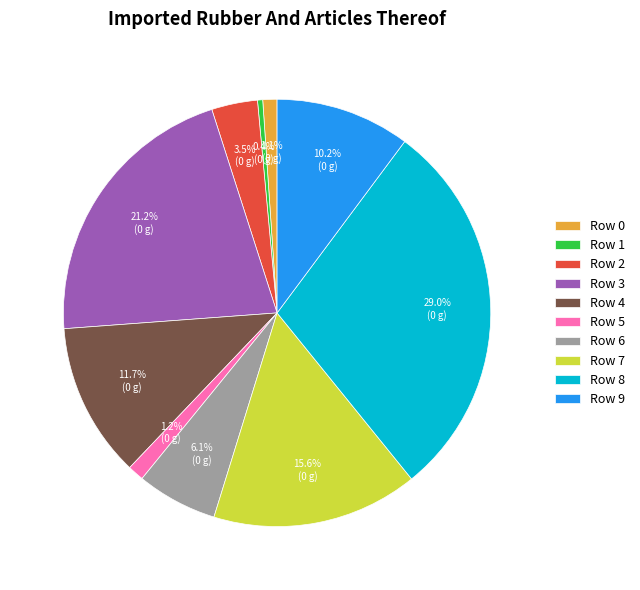

Count the number of slices in the pie.

10